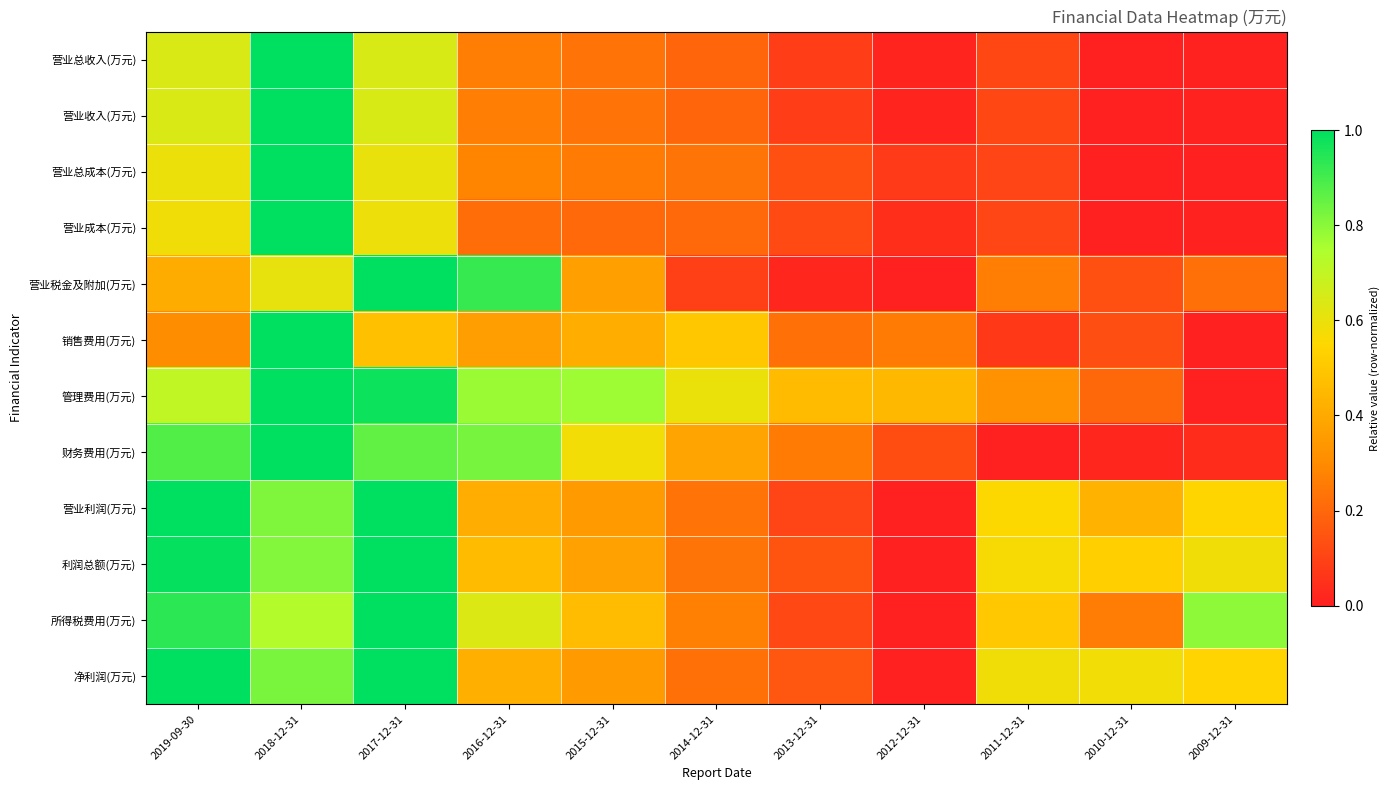

List the series in order of their peak value, lowest first.

营业总收入(万元), 营业收入(万元), 营业总成本(万元), 营业成本(万元), 营业税金及附加(万元), 销售费用(万元), 管理费用(万元), 财务费用(万元), 营业利润(万元), 利润总额(万元), 所得税费用(万元), 净利润(万元)